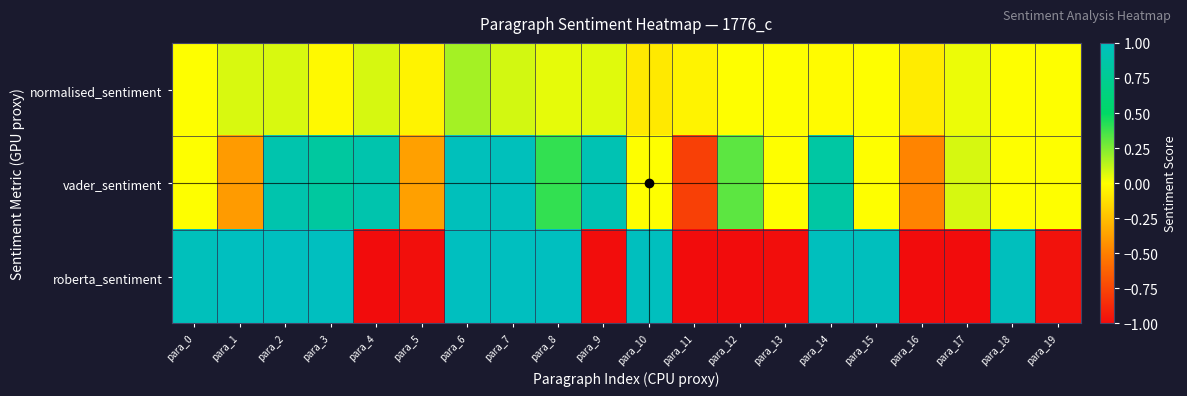

At how many categories does at least one series exceed 0?

15